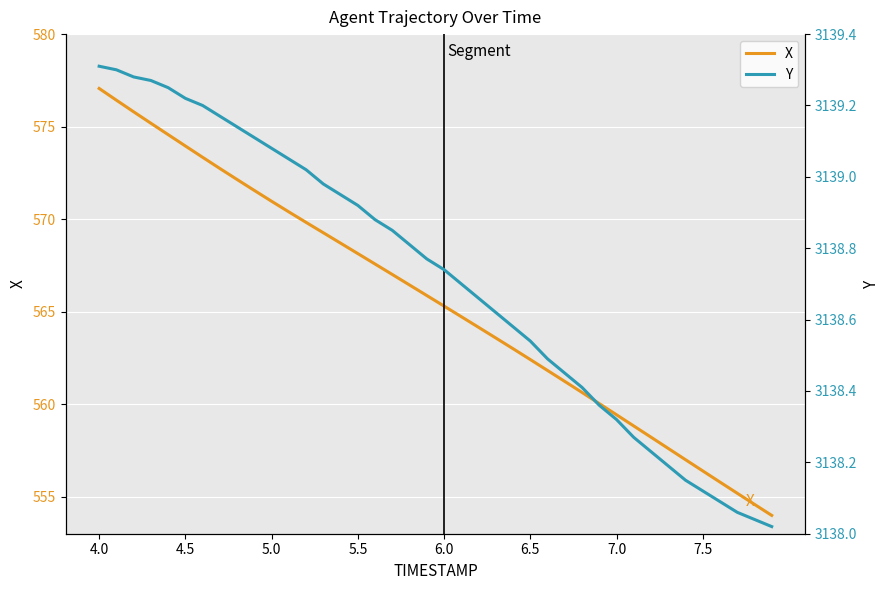

True or false: X has a value of 843.1 at 6.5.

False